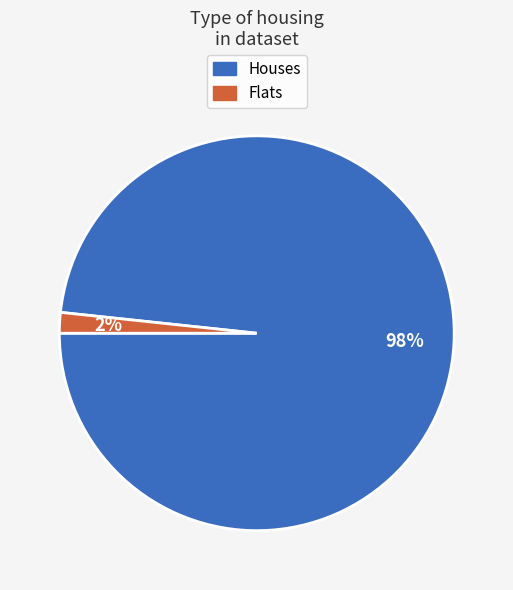

To the nearest percent, what is the average slice percentage?

50%